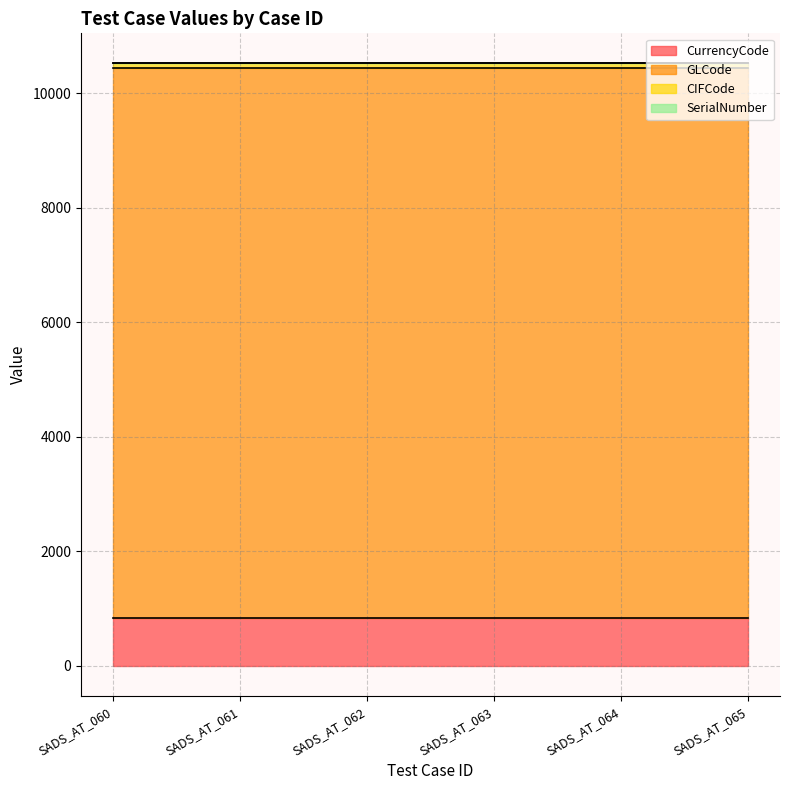

True or false: GLCode has more than 1 interior local peaks.

False